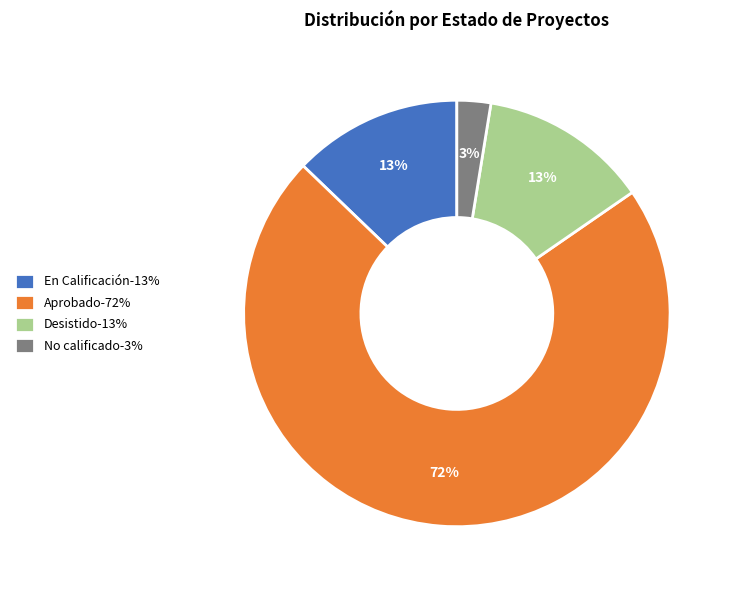

Which has a higher value, En Calificación-13% or No calificado-3%?

En Calificación-13%